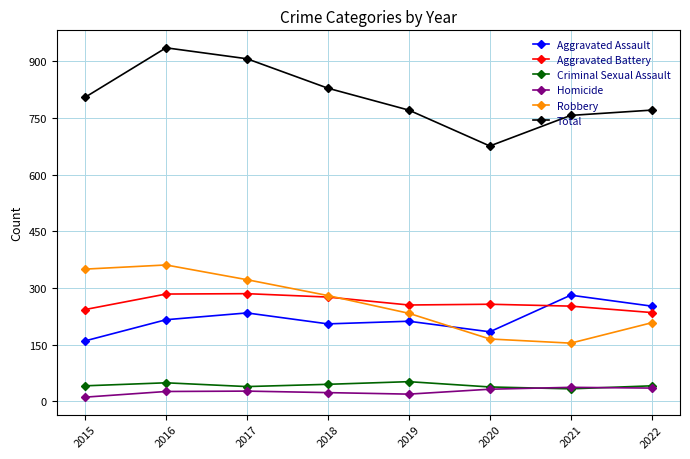

Is this an area chart (filled region under the line)?

No